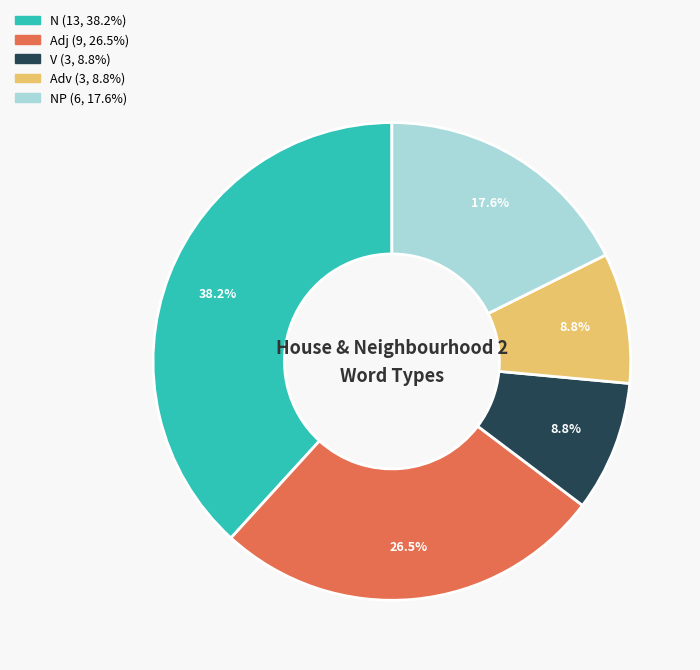

To the nearest percent, what is the difference between the largest and smallest slice percentages?

29%